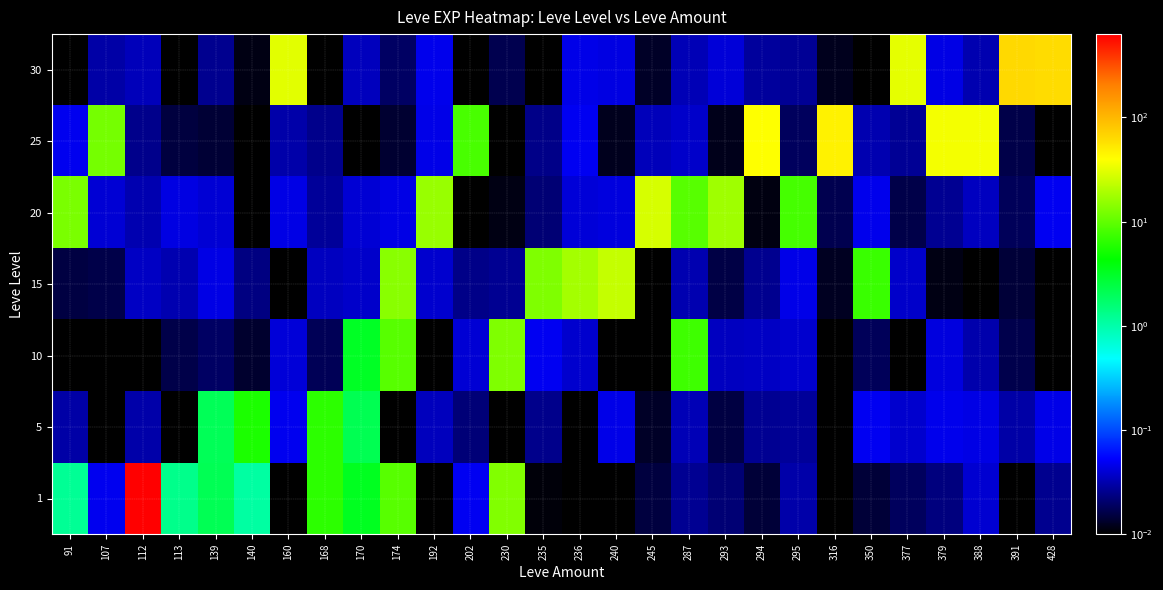

Rank the series by their maximum value, from lowest to highest.

5, 10, 15, 20, 25, 30, 1